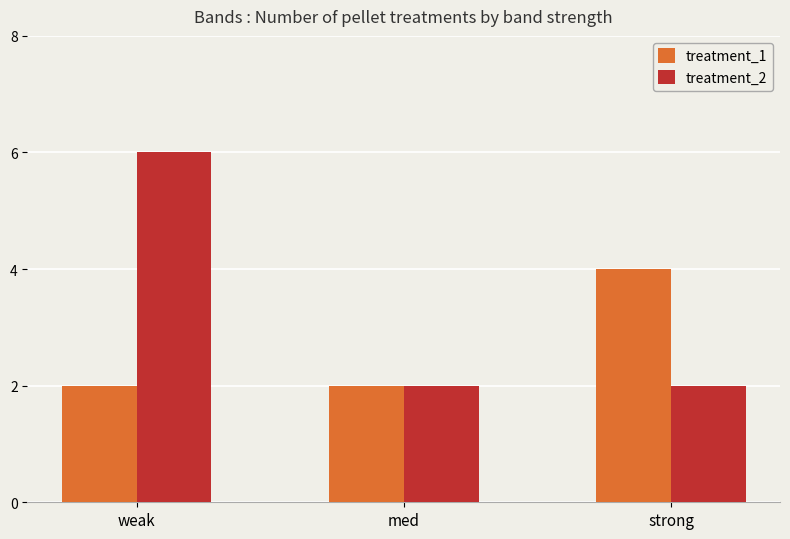

How many bars are there in total?

6